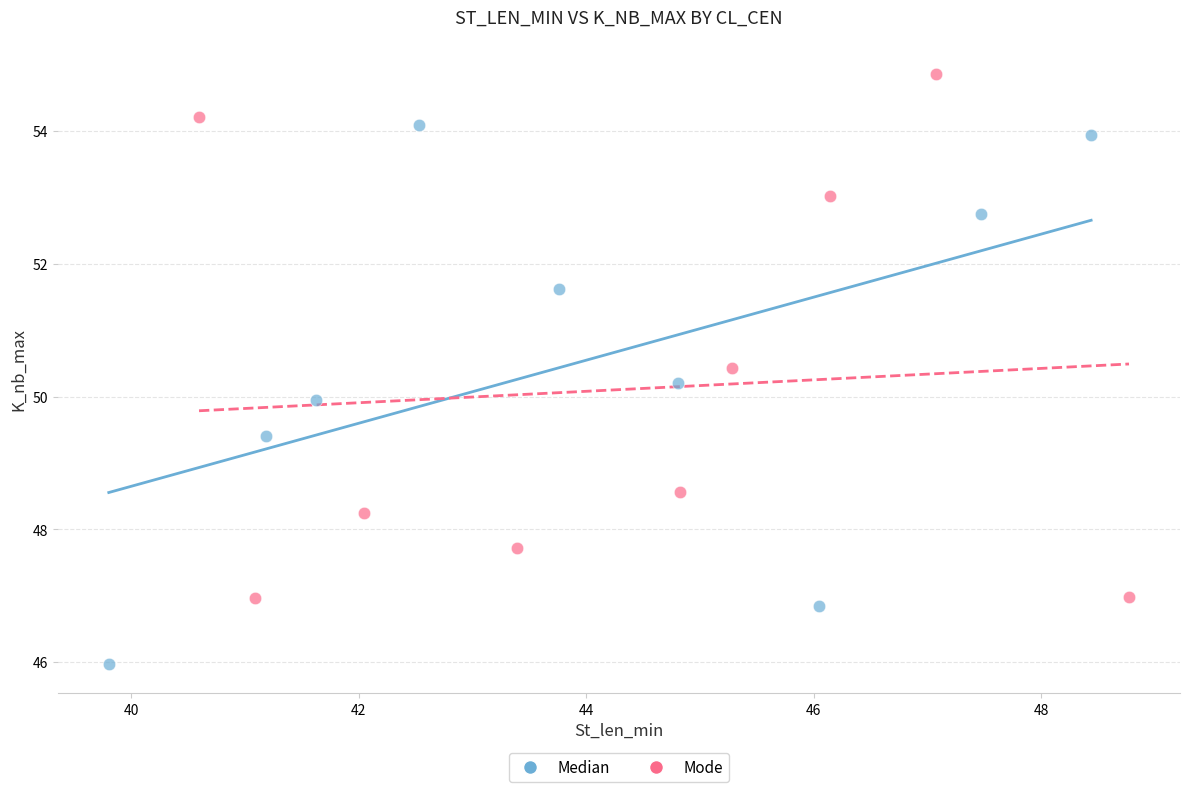

Which series contains the lowest Y value?

Median